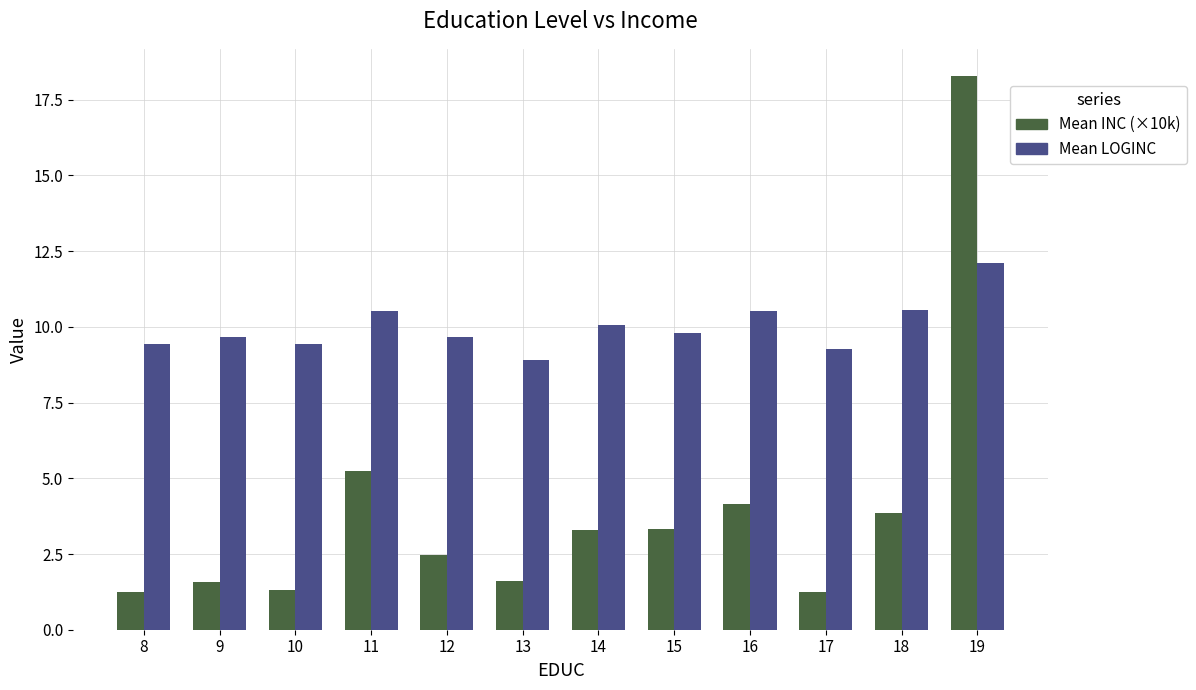

What is the difference between the second highest and second lowest values in the Mean INC (×10k) series?

4.0